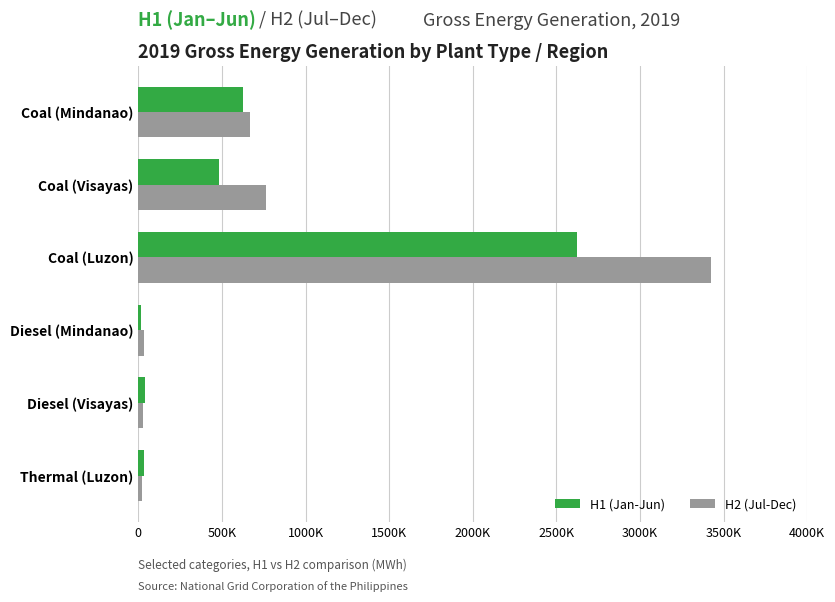

At which label is H2 (Jul-Dec) closest to 1722790?

Coal (Visayas)